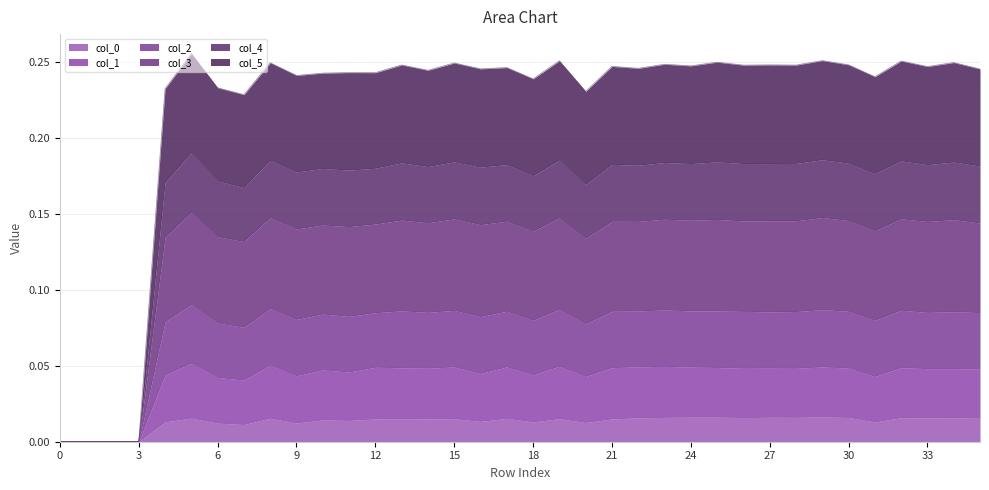

True or false: col_0 and col_1 intersect in this chart.

False